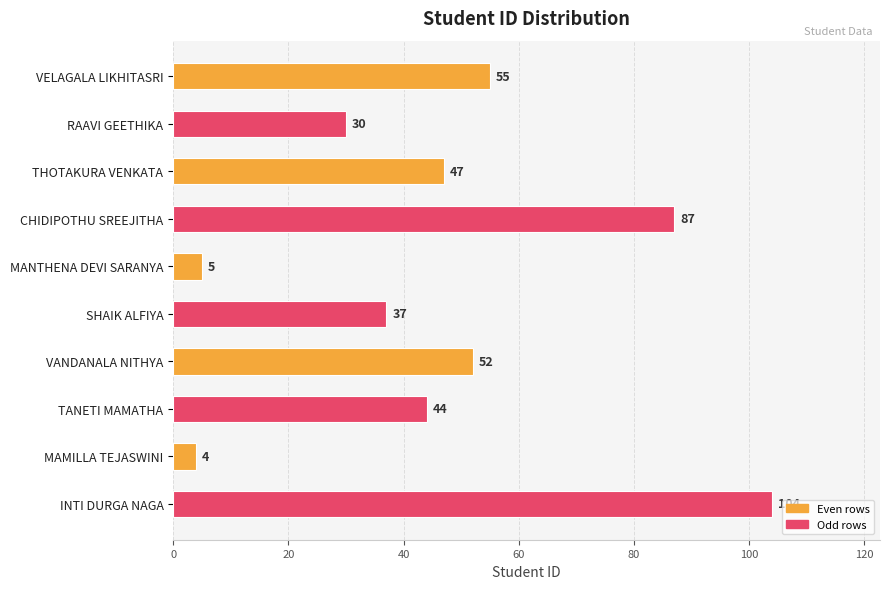

What is the difference between the maximum and second lowest values?

99